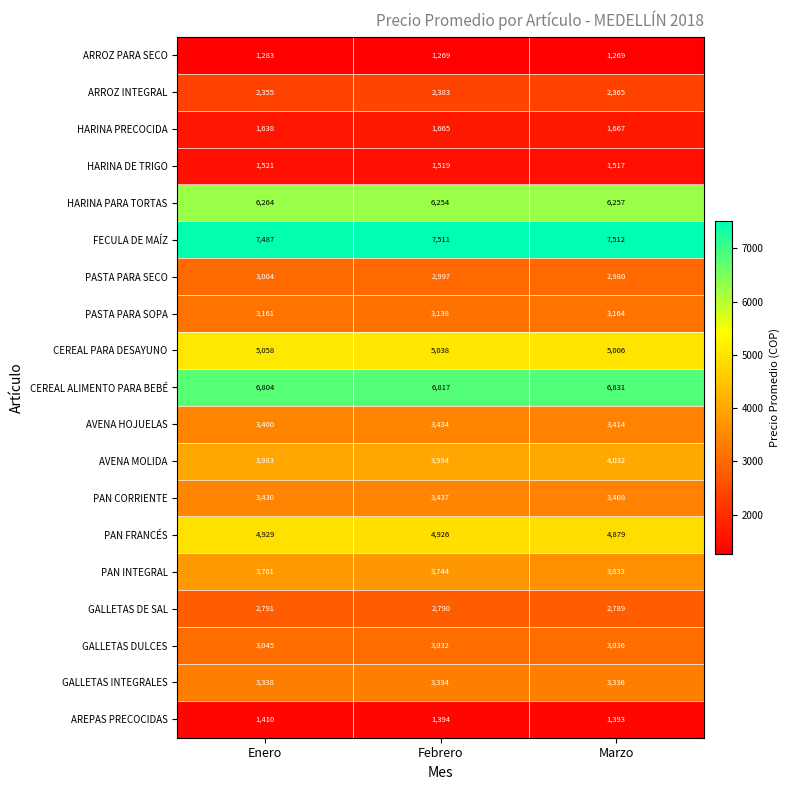

What is the difference between the maximum and minimum values in the PASTA PARA SOPA series?

26